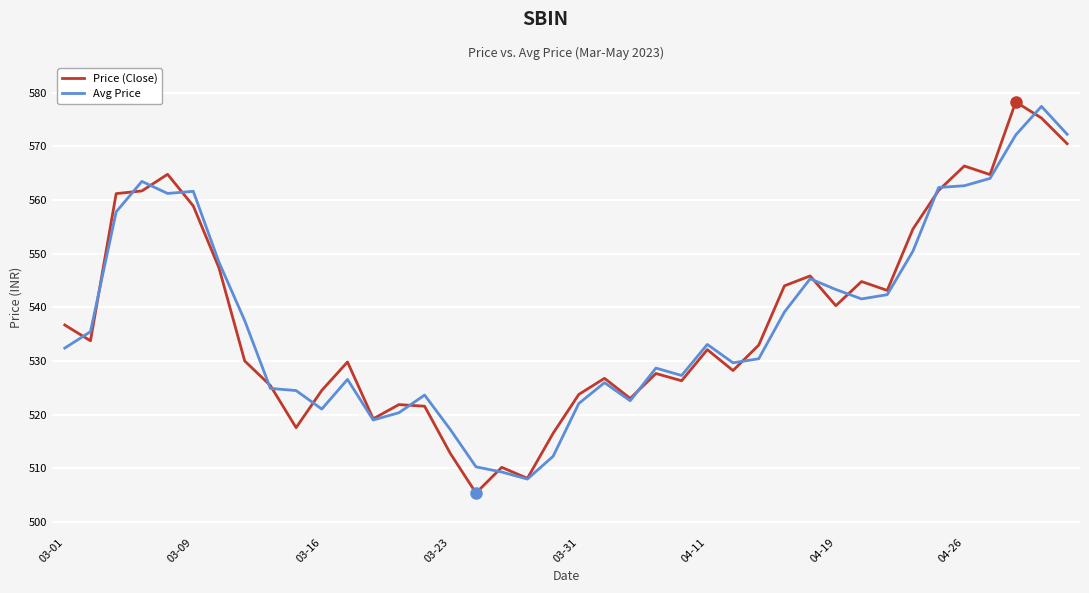

What is the maximum value shown in the chart?

578.3